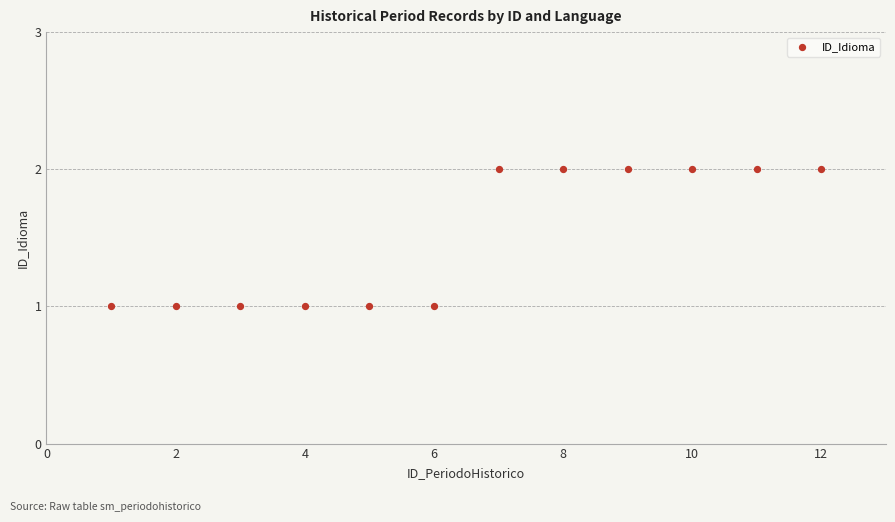

What is the average X value?

6